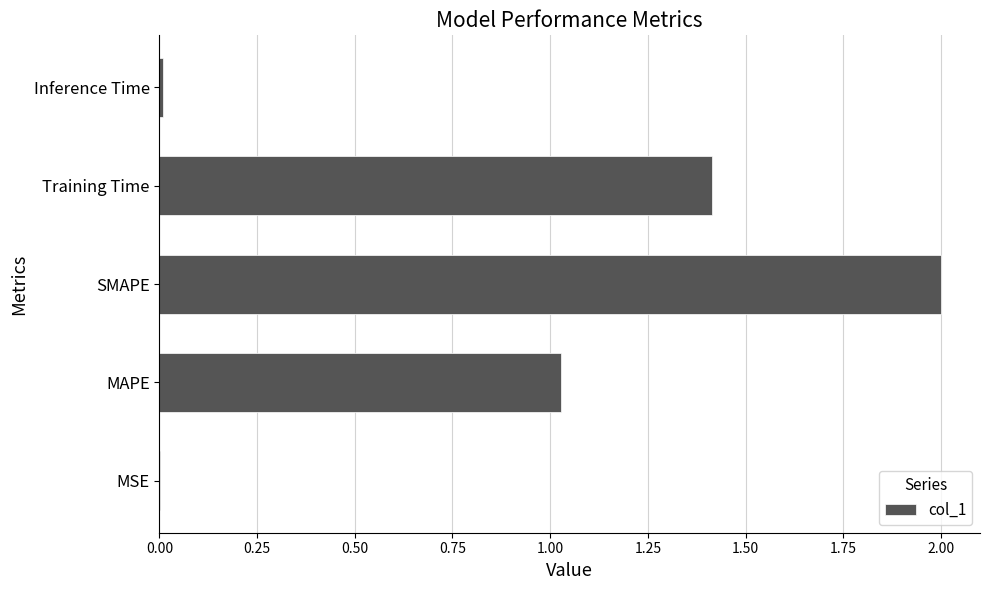

True or false: the data shows 0.4 at Training Time.

False